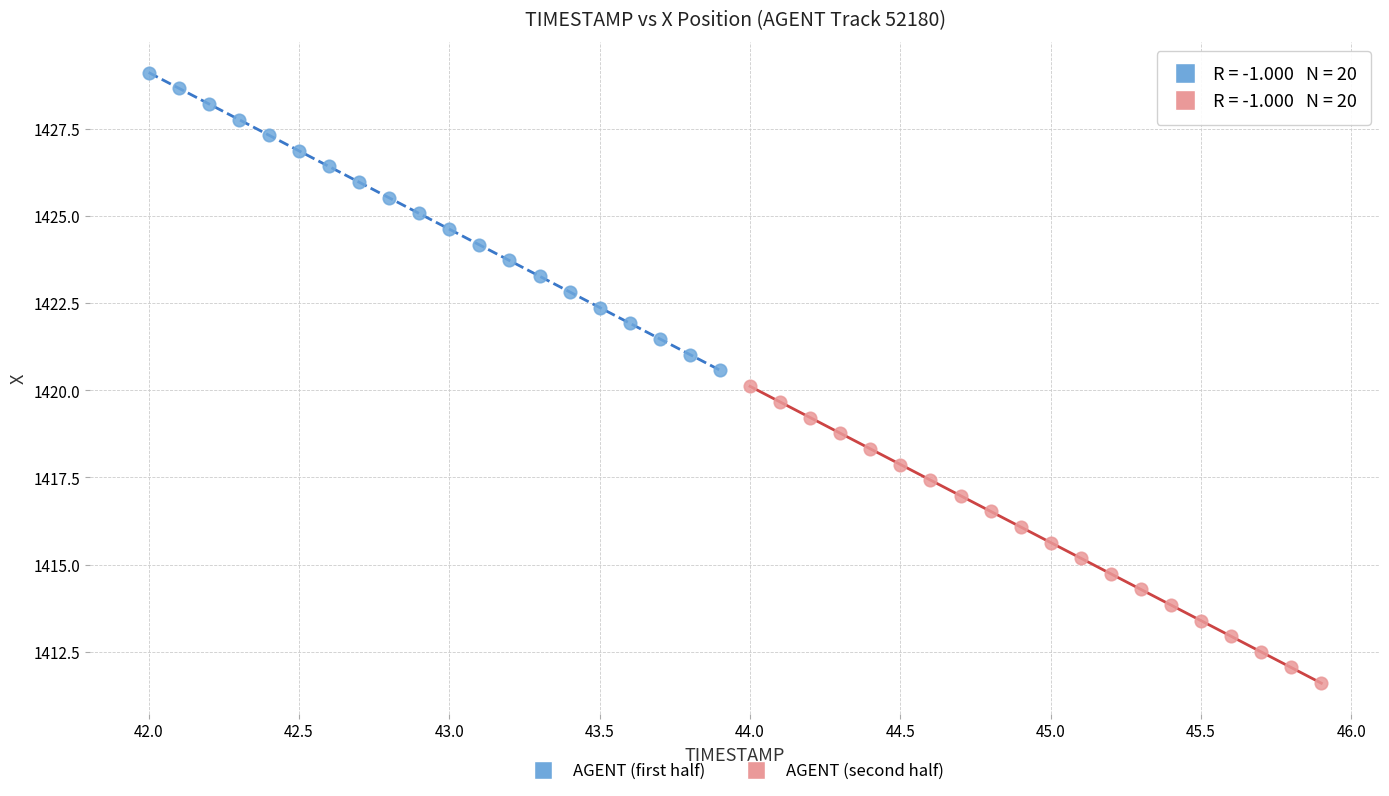

Which series reaches the maximum Y coordinate?

AGENT (first half)